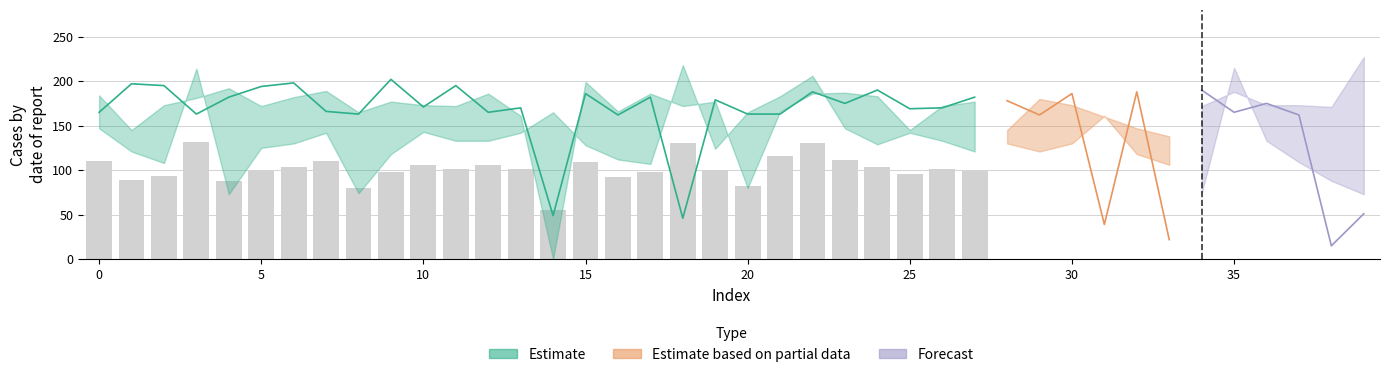

What is the maximum value shown in the chart?

227